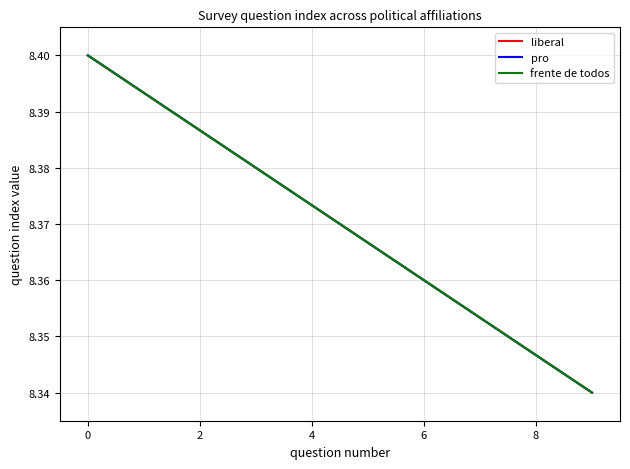

Does the chart display data point markers on the line(s)?

No